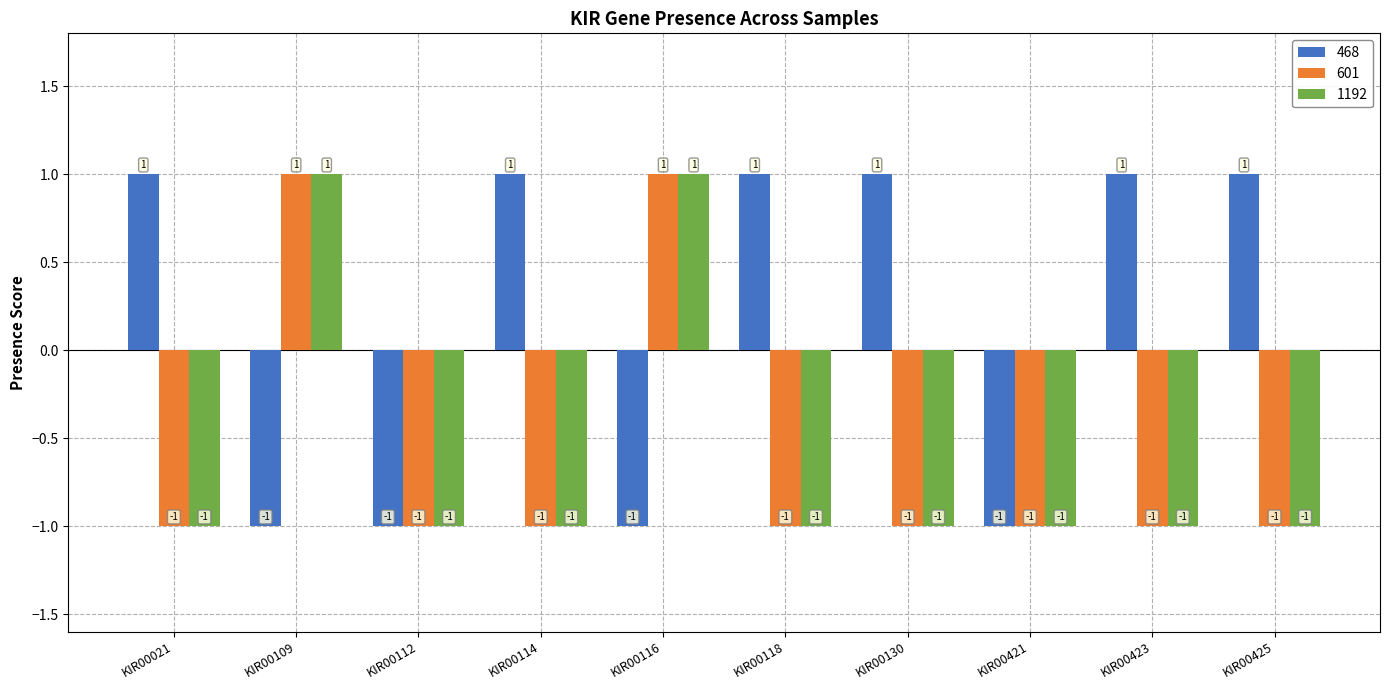

Reading left to right, transcribe all the data shown in this chart.

468: KIR00021=1	KIR00109=-1	KIR00112=-1	KIR00114=1	KIR00116=-1	KIR00118=1	KIR00130=1	KIR00421=-1	KIR00423=1	KIR00425=1
601: KIR00021=-1	KIR00109=1	KIR00112=-1	KIR00114=-1	KIR00116=1	KIR00118=-1	KIR00130=-1	KIR00421=-1	KIR00423=-1	KIR00425=-1
1192: KIR00021=-1	KIR00109=1	KIR00112=-1	KIR00114=-1	KIR00116=1	KIR00118=-1	KIR00130=-1	KIR00421=-1	KIR00423=-1	KIR00425=-1